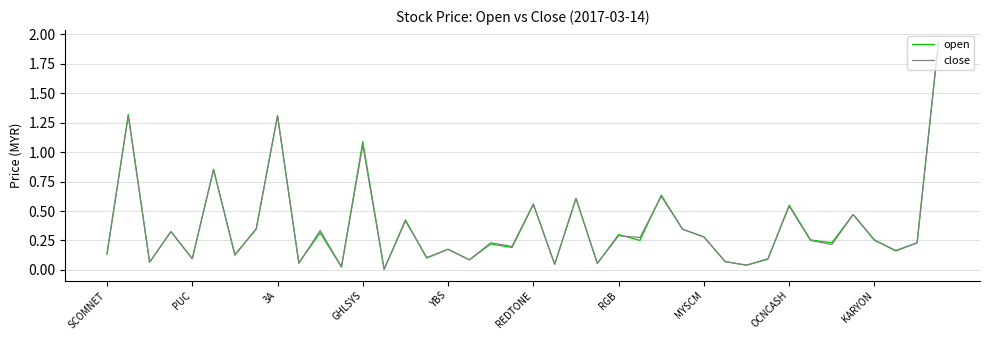

Which series has the widest spread of values?

close